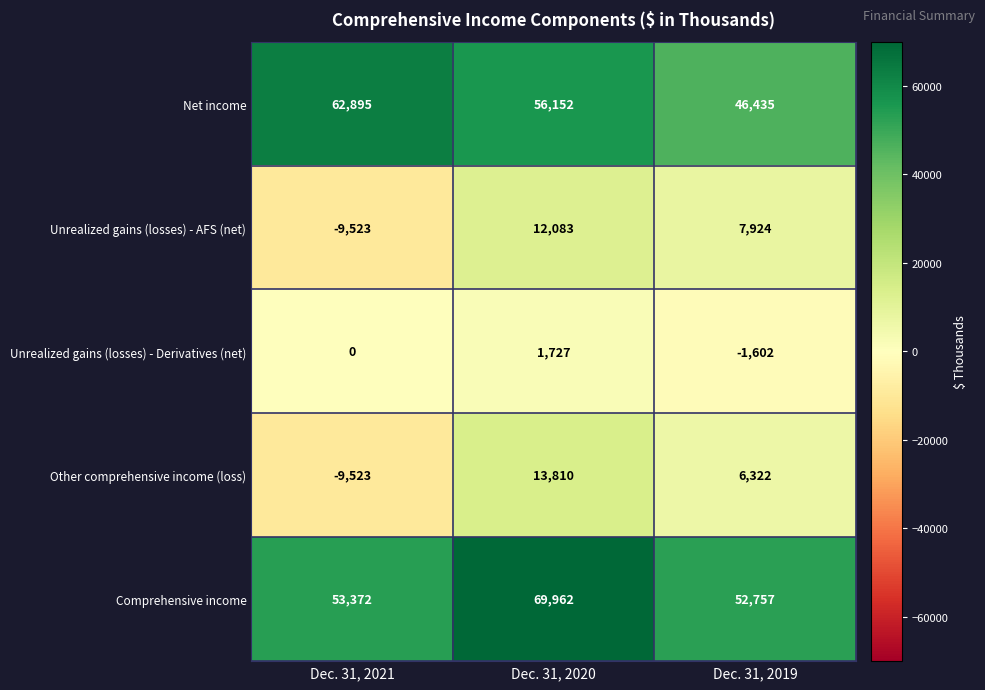

Reading left to right, list all the values displayed in this chart.

Net income: Dec. 31, 2021=62895	Dec. 31, 2020=56152	Dec. 31, 2019=46435
Unrealized gains (losses) - AFS (net): Dec. 31, 2021=-9523	Dec. 31, 2020=12083	Dec. 31, 2019=7924
Unrealized gains (losses) - Derivatives (net): Dec. 31, 2021=0	Dec. 31, 2020=1727	Dec. 31, 2019=-1602
Other comprehensive income (loss): Dec. 31, 2021=-9523	Dec. 31, 2020=13810	Dec. 31, 2019=6322
Comprehensive income: Dec. 31, 2021=53372	Dec. 31, 2020=69962	Dec. 31, 2019=52757